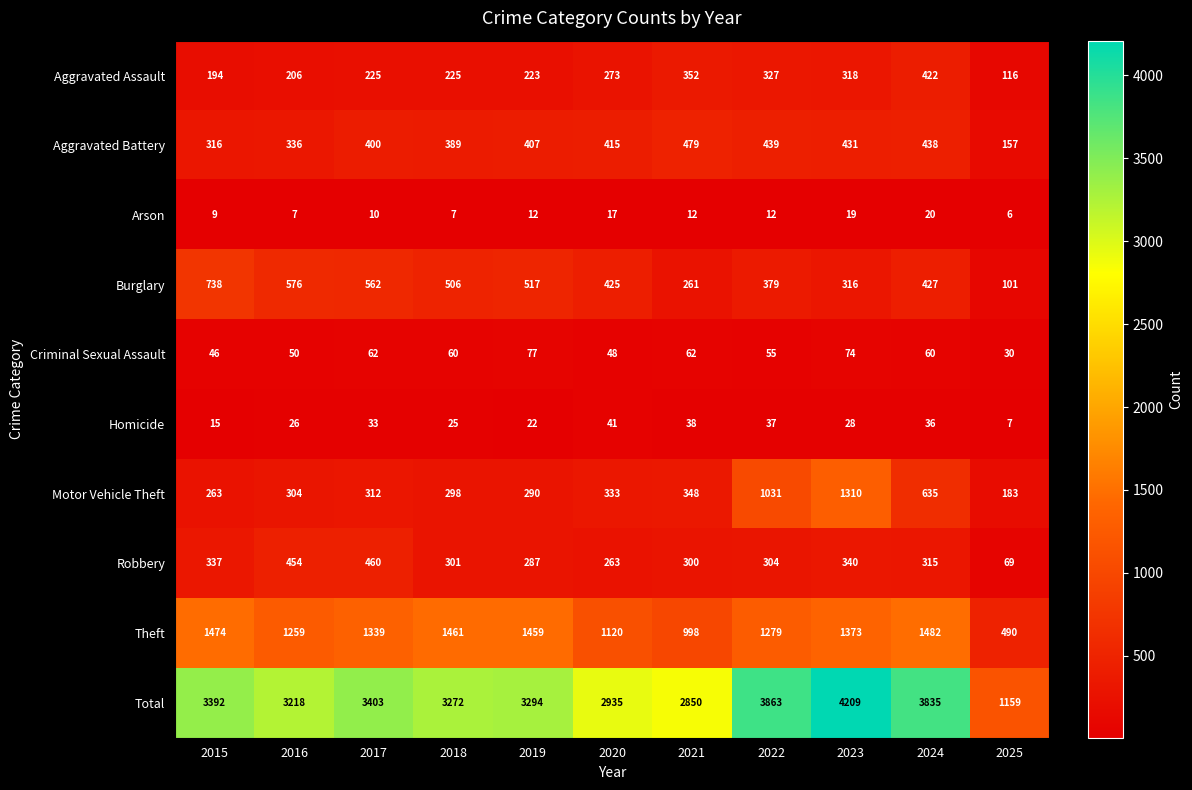

What is the total value across all series at 2020?

5870